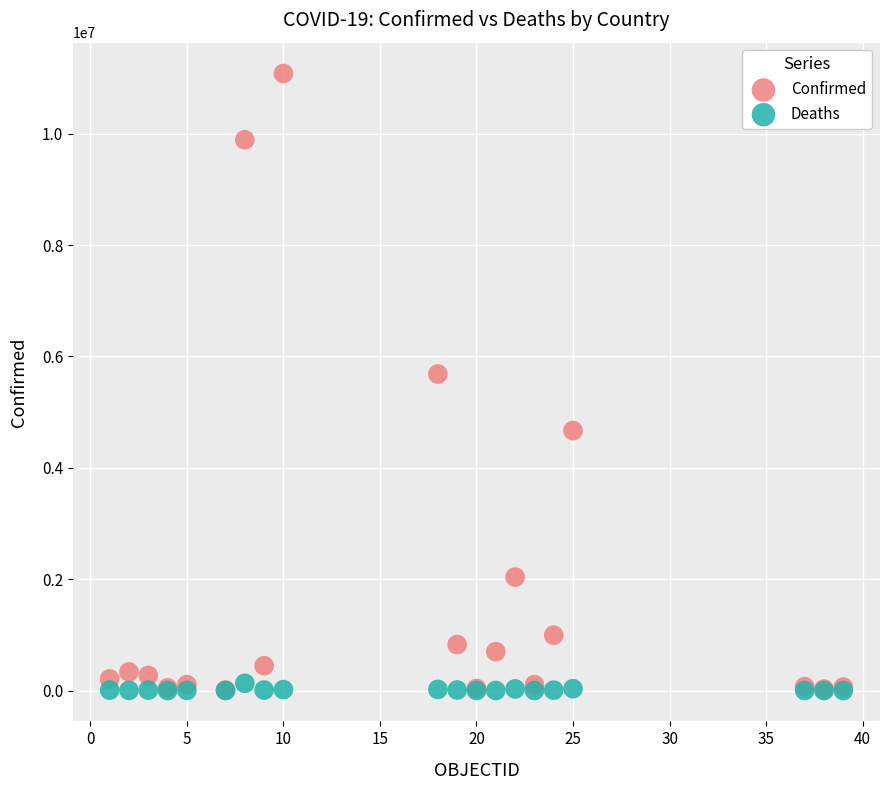

Which series reaches the maximum Y coordinate?

Confirmed